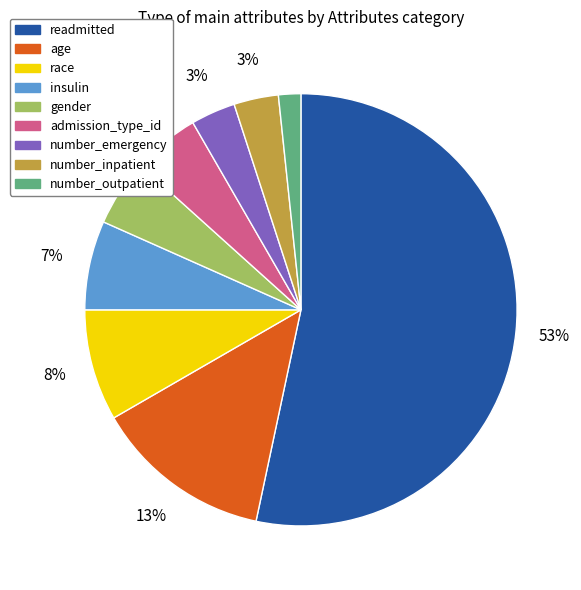

To the nearest percent, what is the difference between the largest and smallest slice percentages?

52%